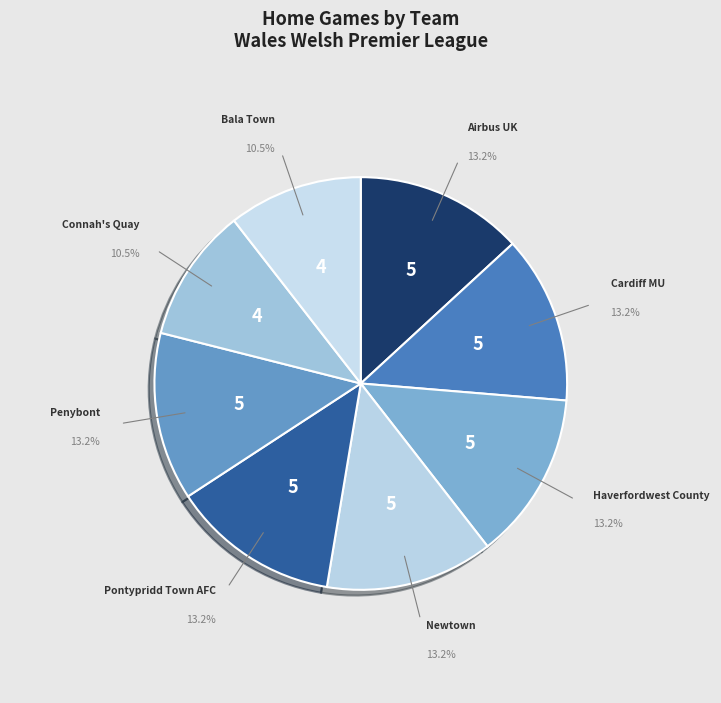

What is the largest slice in the pie chart?

Airbus UK